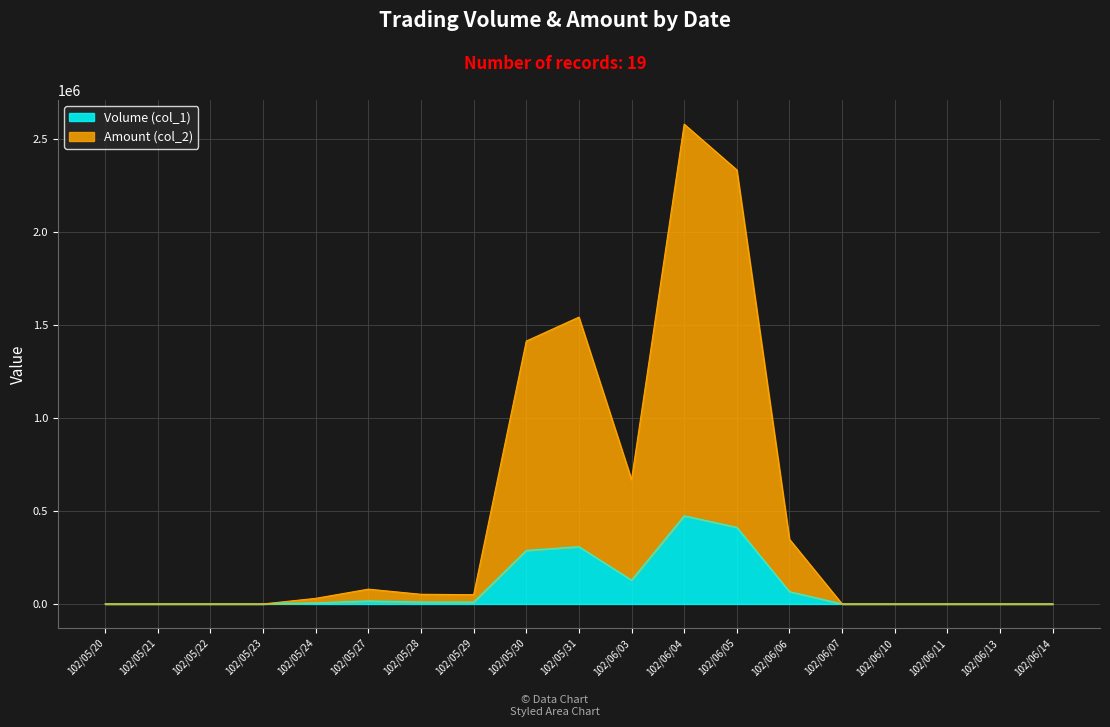

What position from the right is 102/05/29?

12